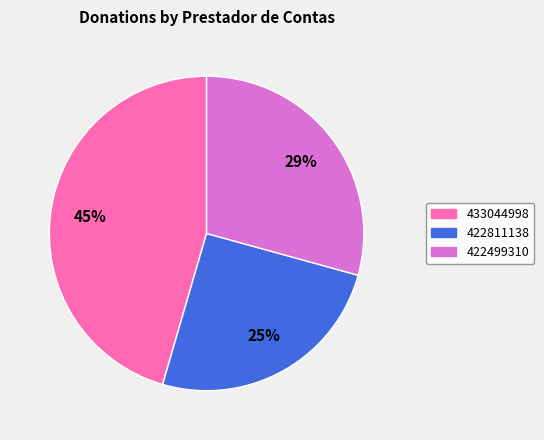

True or false: 433044998 accounts for 45% of the total.

True